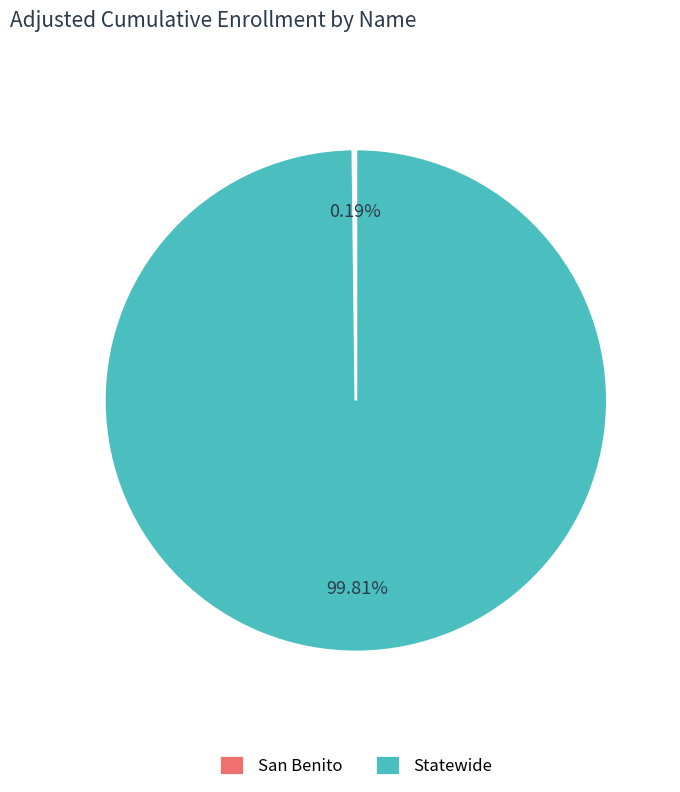

Is there any slice that represents more than half of the pie?

Yes